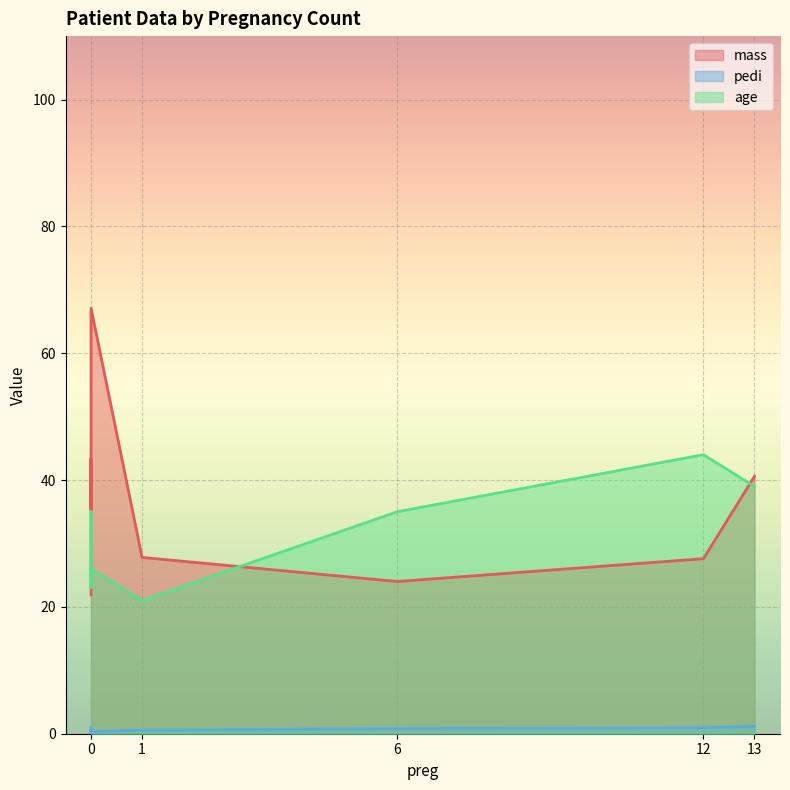

What is the highest value of the age series?

44.0